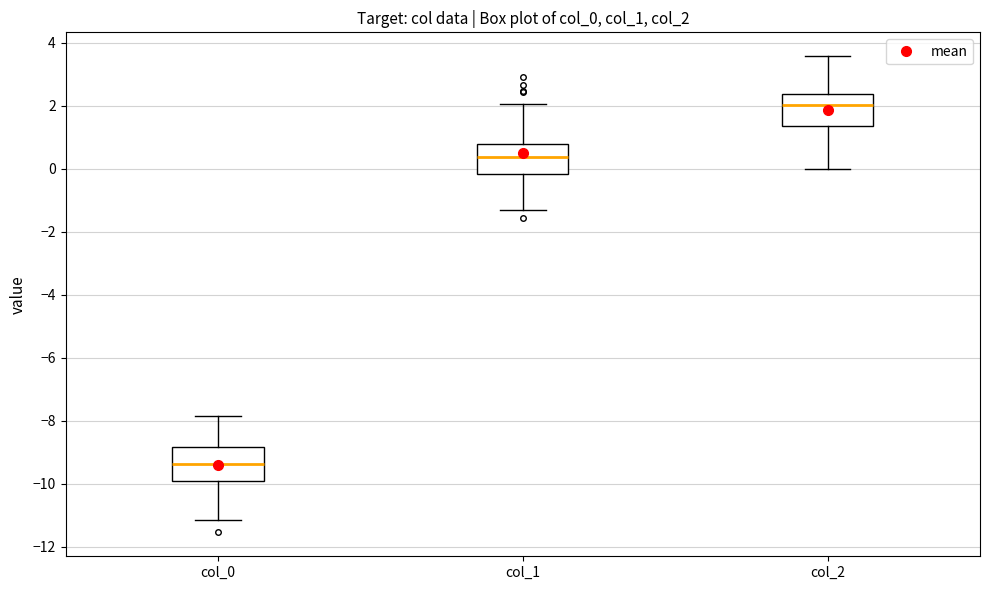

Reading left to right, read every box against the y-axis: the position of its median line, the range the box covers, and the ends of its whiskers. The values are not printed on the chart, so give them approximately, as read against the axis.

col_0: median -9.4, box -10.0 to -8.8, whiskers -11.2 to -7.8
col_1: median 0.4, box -0.2 to 0.8, whiskers -1.4 to 2.0
col_2: median 2.0, box 1.4 to 2.4, whiskers 0.0 to 3.6